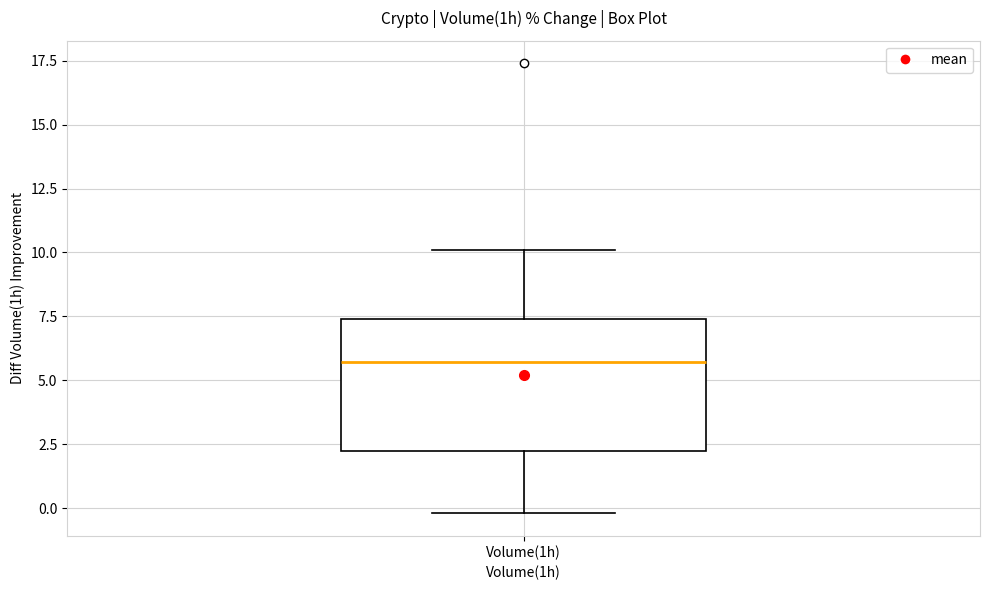

Transcribe this box plot: give where the median line is, the range the box spans, and where the two whiskers end, as read against the y-axis. The values are not printed on the chart, so give them approximately, as read against the axis.

median 5.5, box 2.0 to 7.5, whiskers 0.0 to 10.0